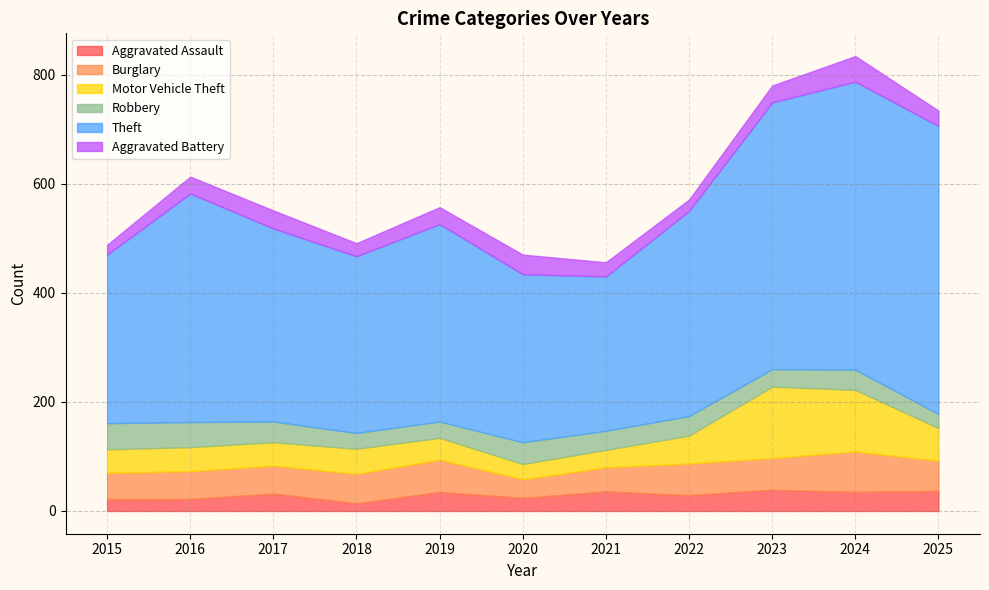

Which category has the lowest value in the Robbery series?

2025